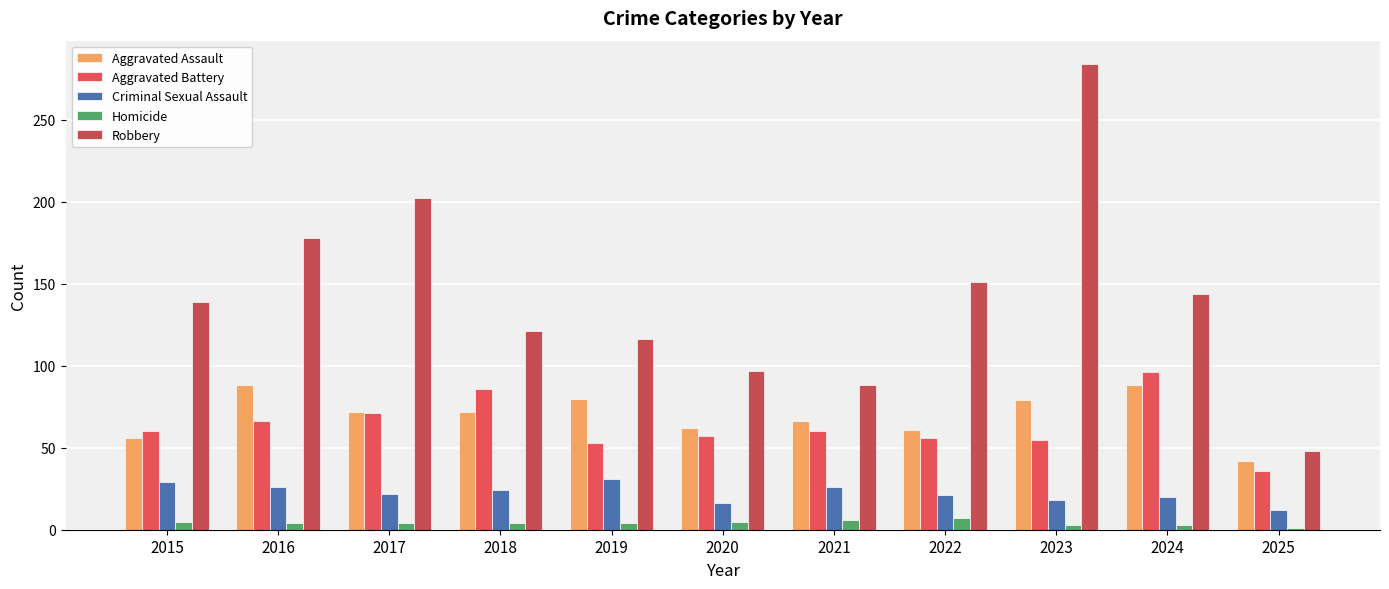

What is the value of the Criminal Sexual Assault bar at the 10th from the left?

20